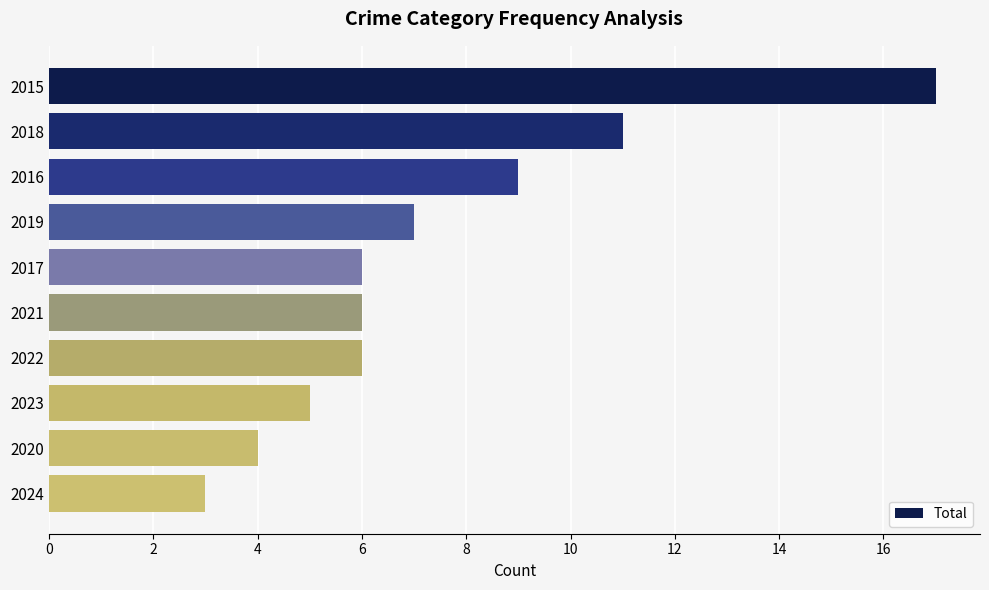

Is it true that the value at 2024 is 5?

False